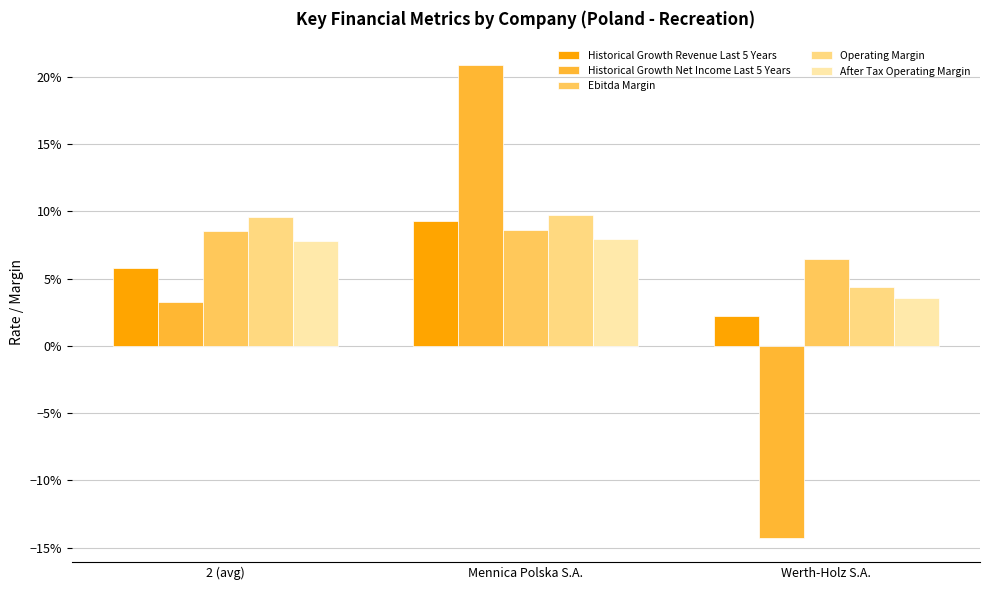

Which series has the widest spread of values?

Historical Growth Net Income Last 5 Years